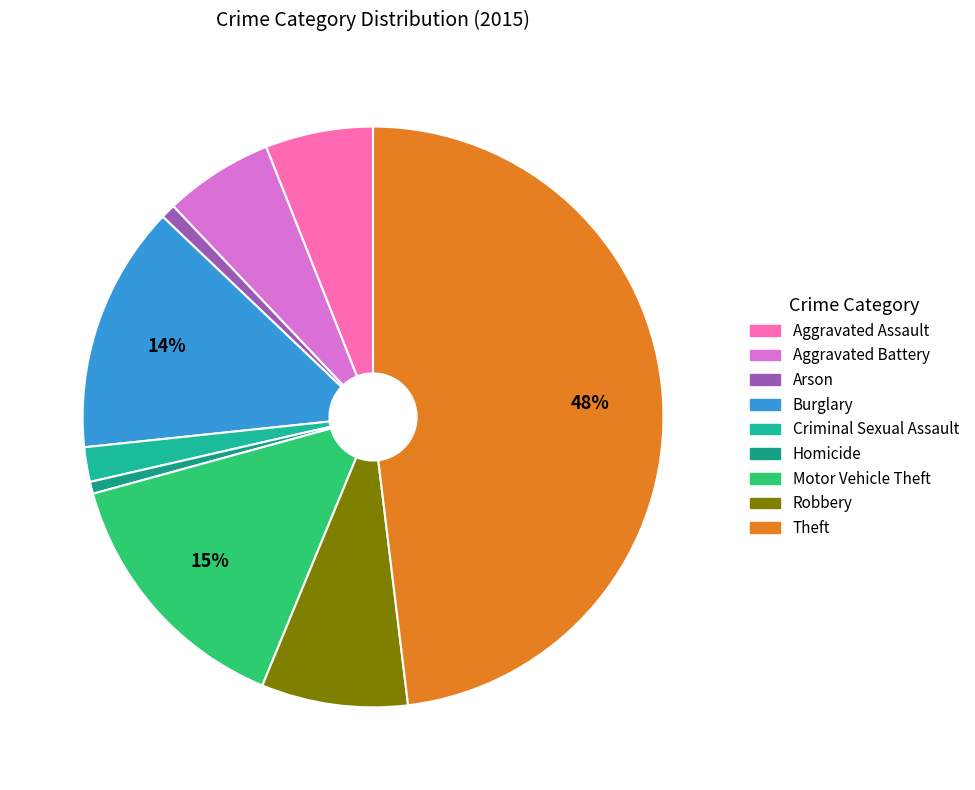

To the nearest percent, what is the difference between the Aggravated Assault and Burglary slice percentages?

8%